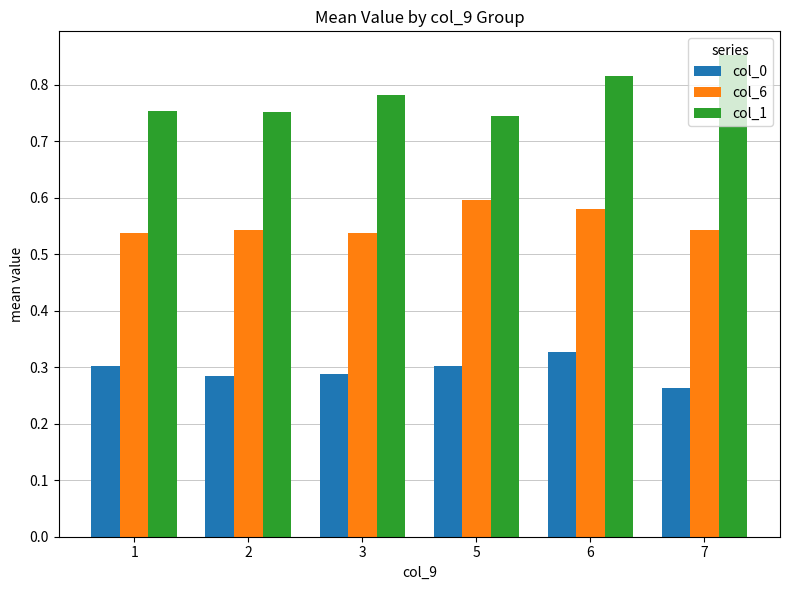

What are all the series names shown in the legend?

col_0, col_6, col_1